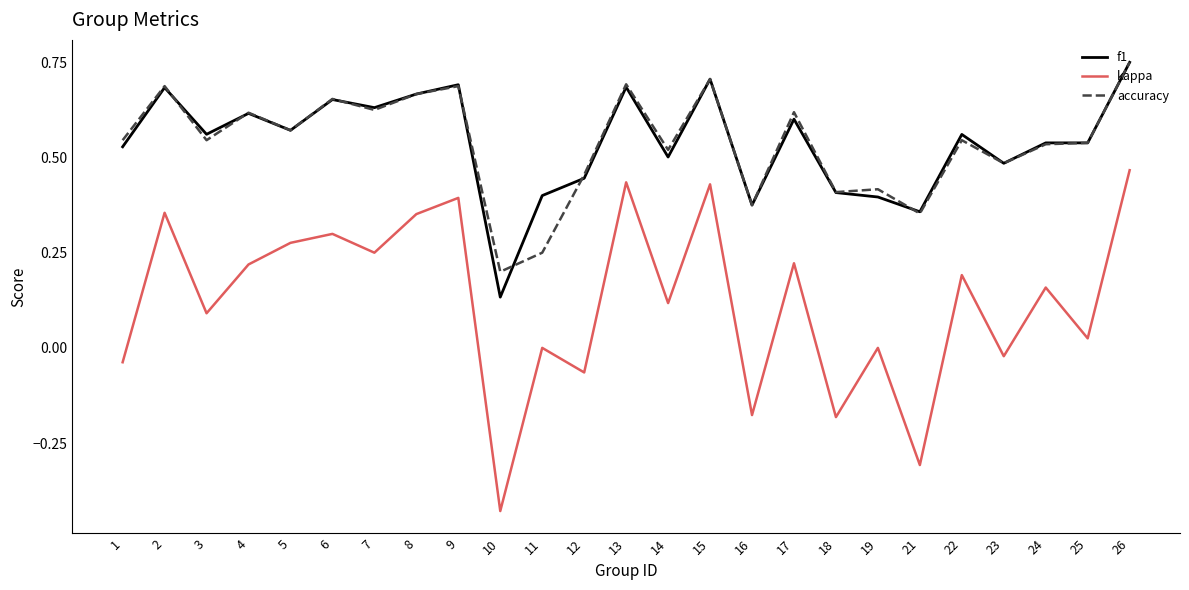

Which series has the largest range (max minus min)?

kappa